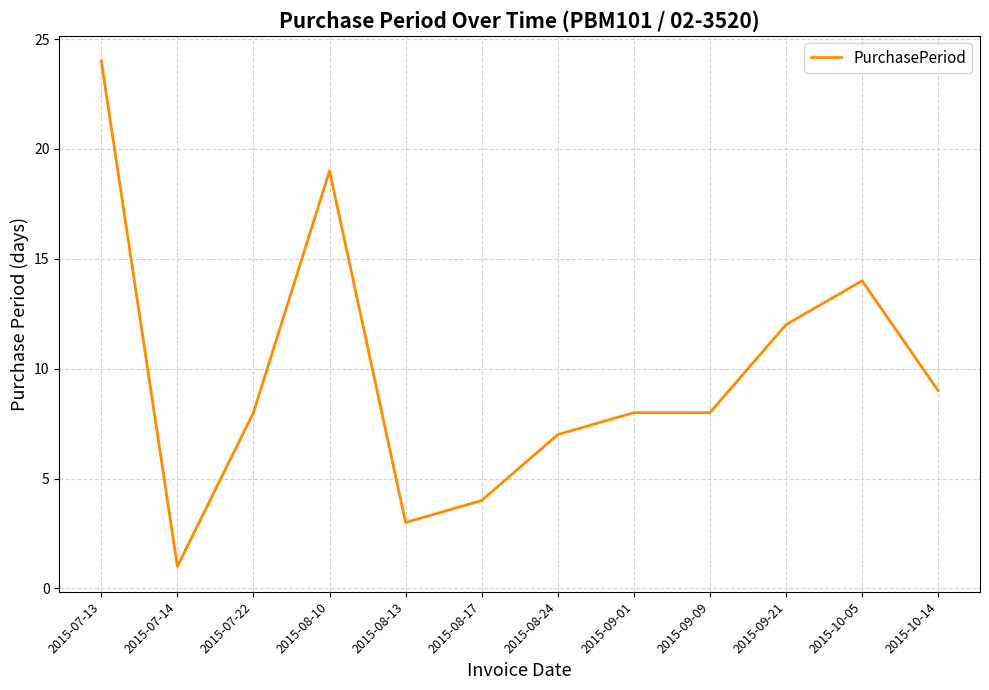

Approximately how many times larger is the value at 2015-09-01 compared to 2015-07-14?

8.0